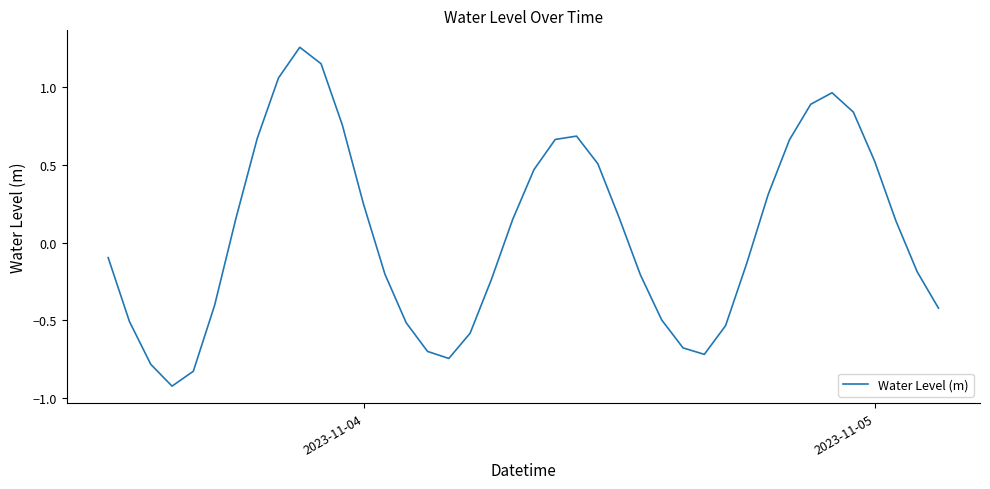

What is the minimum value shown in the chart?

-0.9